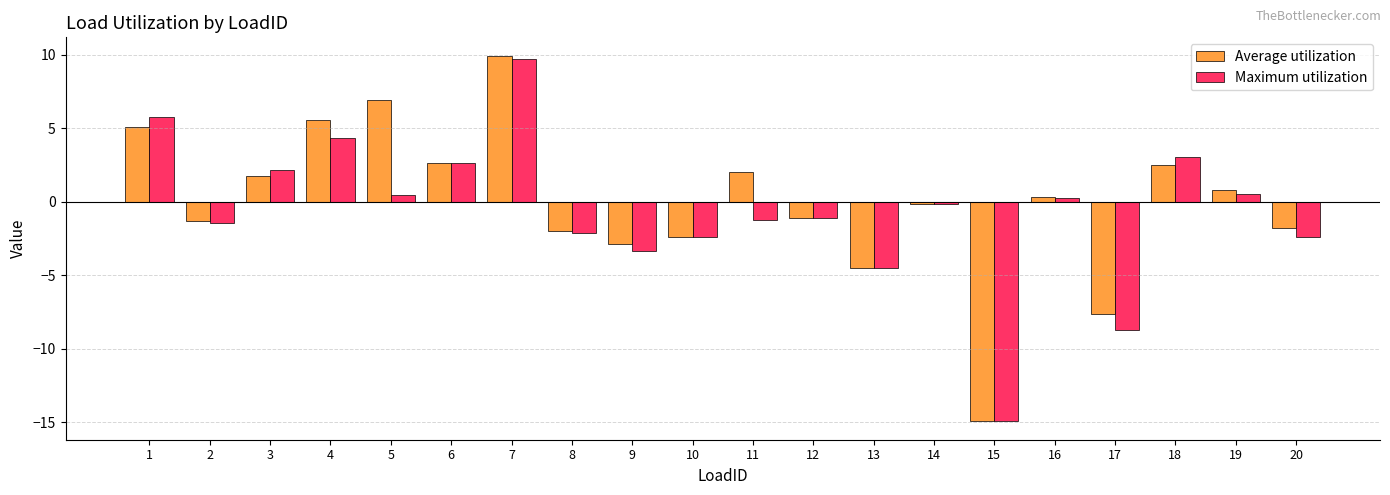

What is the difference between the second highest and second lowest values in the Average utilization series?

14.5